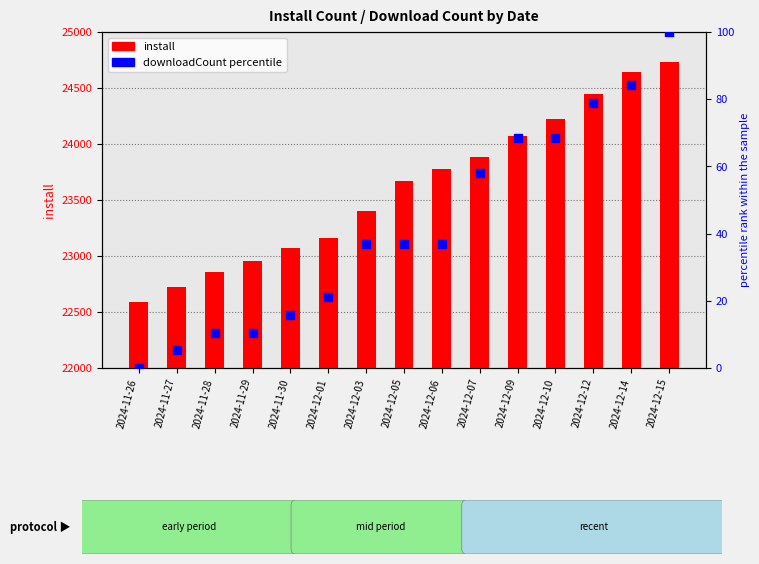

Which series has the largest total across all categories?

install